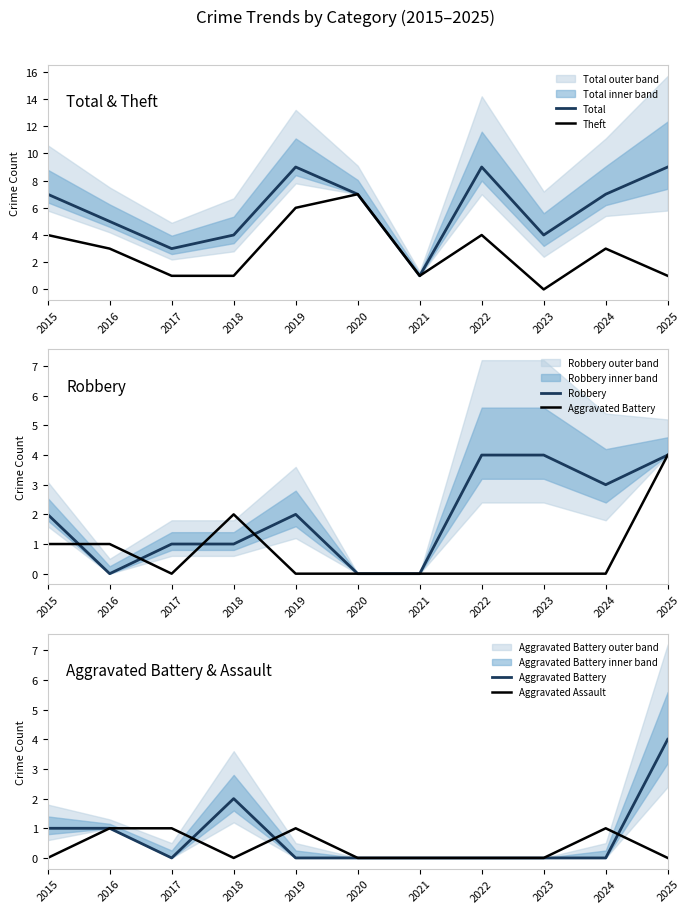

True or false: Robbery has a value of 1 at 2018.

True